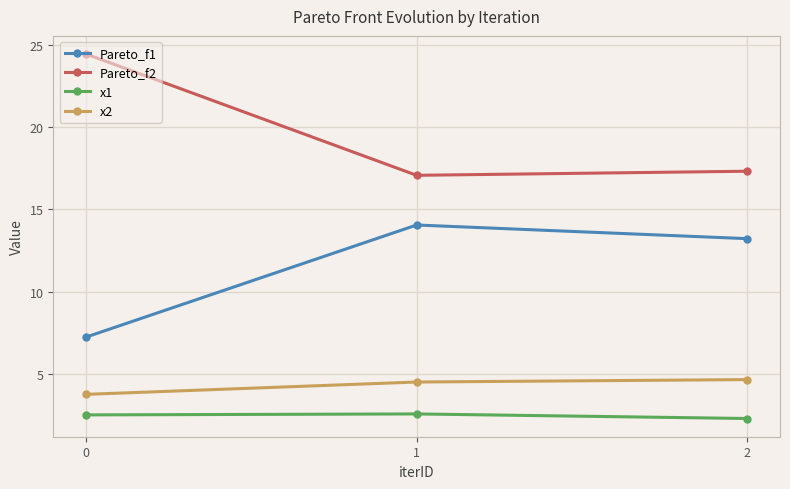

What is the sum of the x1 values at 1 and 2?

4.8